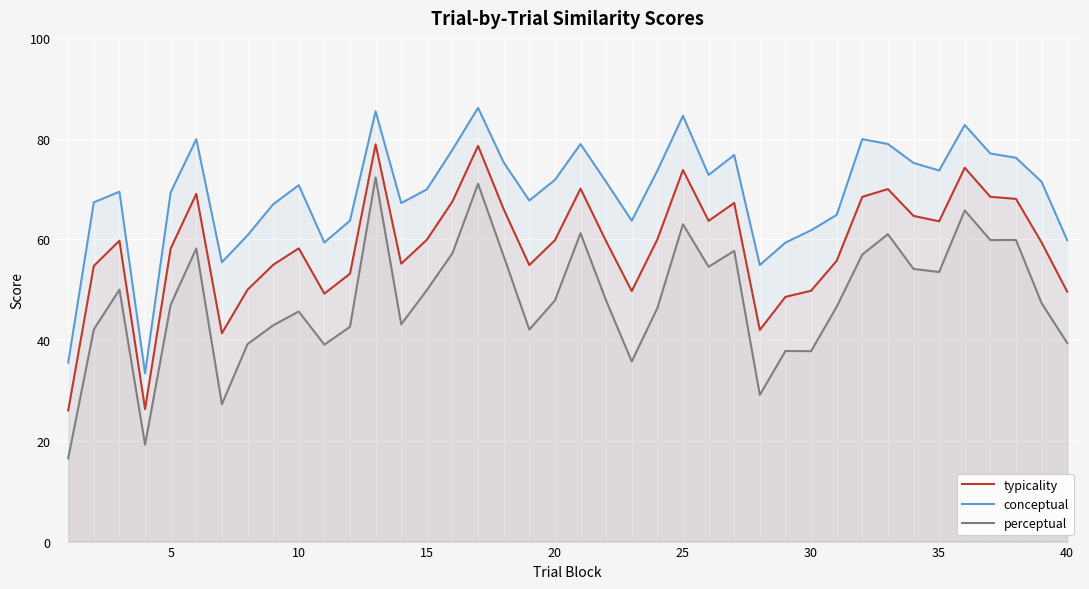

How many lines are shown in the chart?

3